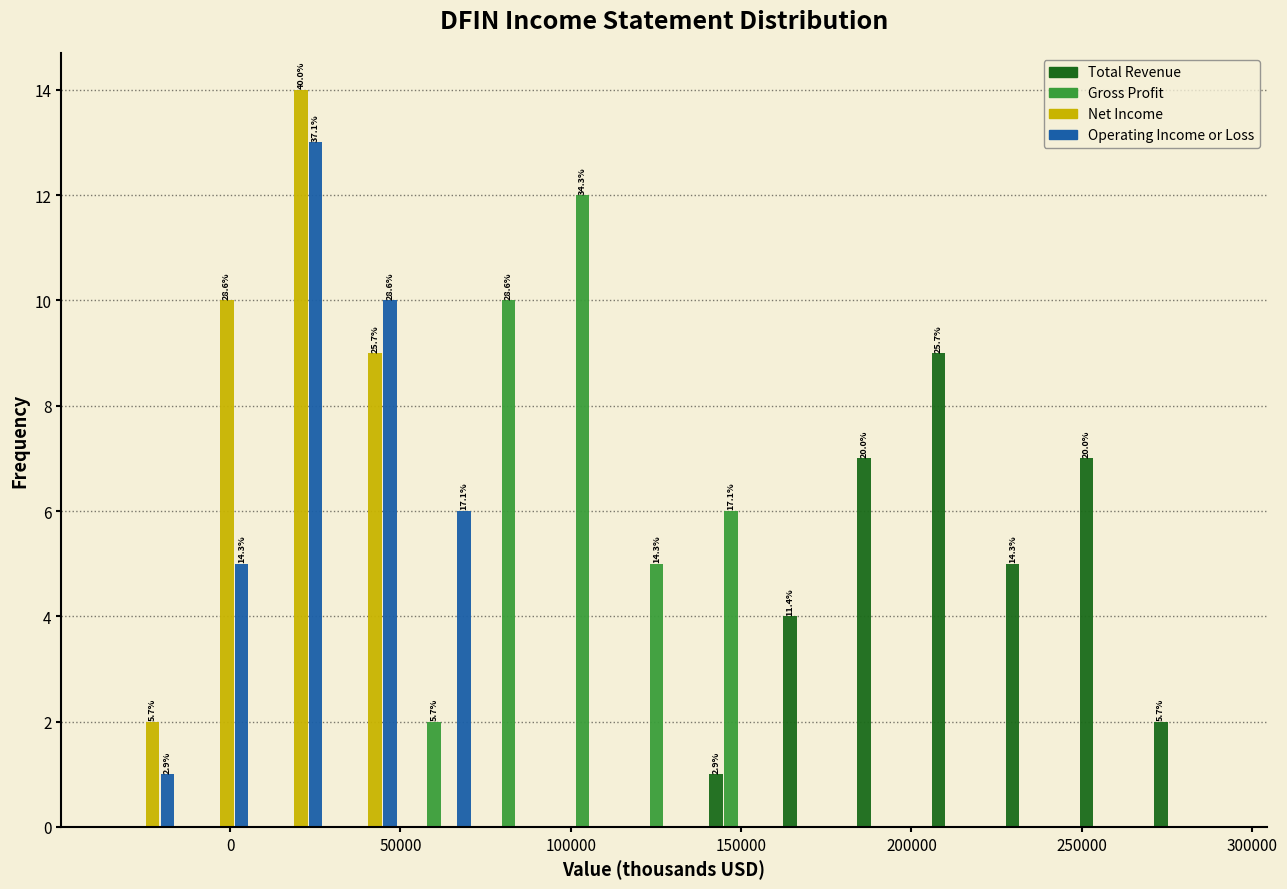

In the Net Income series, which range on the x-axis has the tallest bar?

10000 to 30000